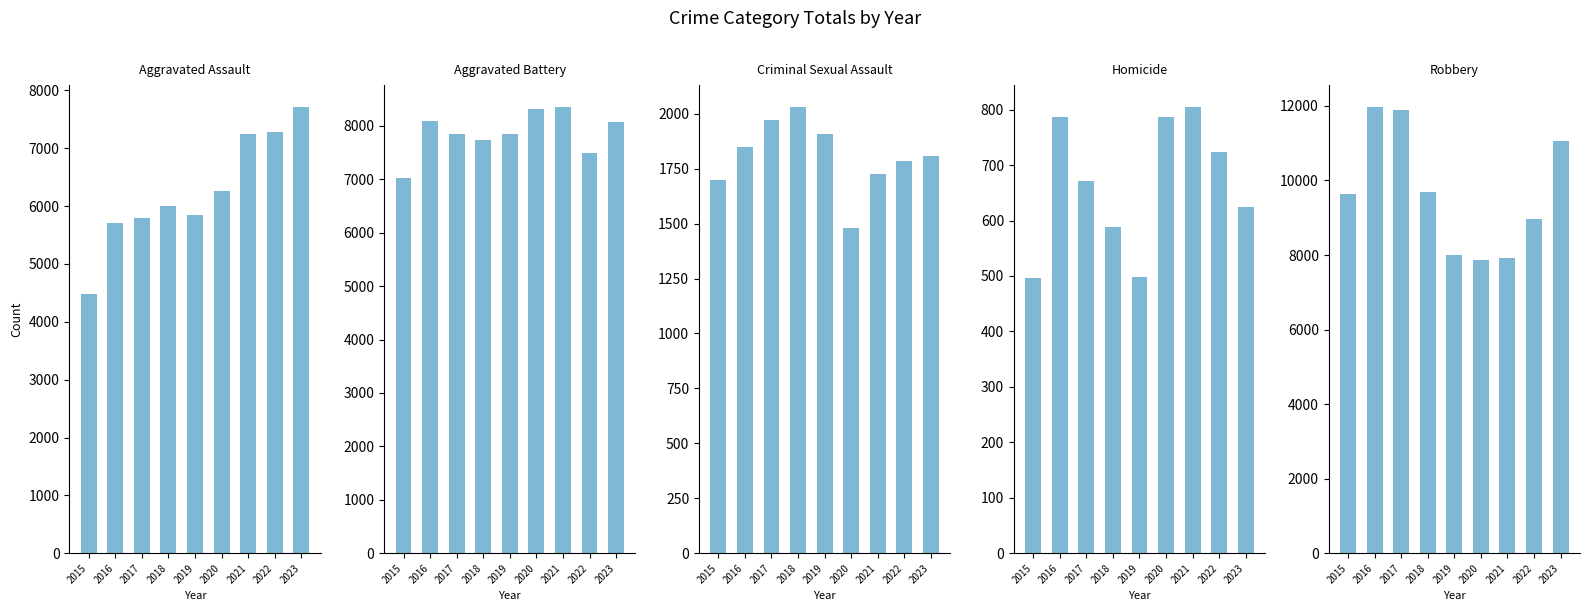

Reading left to right, extract all data points from this chart.

Aggravated Assault: 4480	5712	5793	6001	5841	6264	7242	7280	7707
Aggravated Battery: 7019	8086	7845	7735	7858	8319	8347	7488	8080
Criminal Sexual Assault: 1697	1848	1970	2029	1907	1482	1725	1785	1807
Homicide: 496	786	672	588	499	787	804	724	625
Robbery: 9638	11960	11880	9681	7995	7855	7919	8962	11057